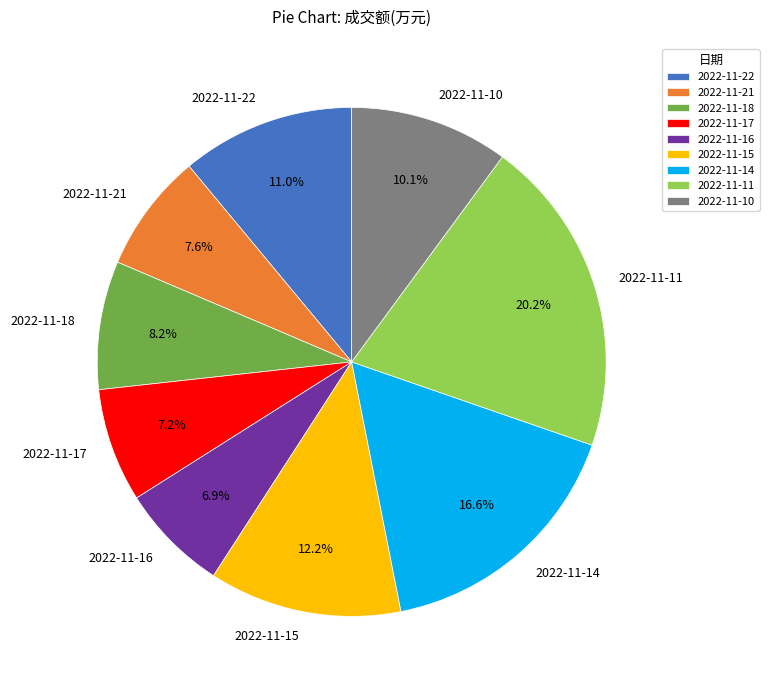

What is the ratio of the value at 2022-11-16 to the value at 2022-11-17?

1.0